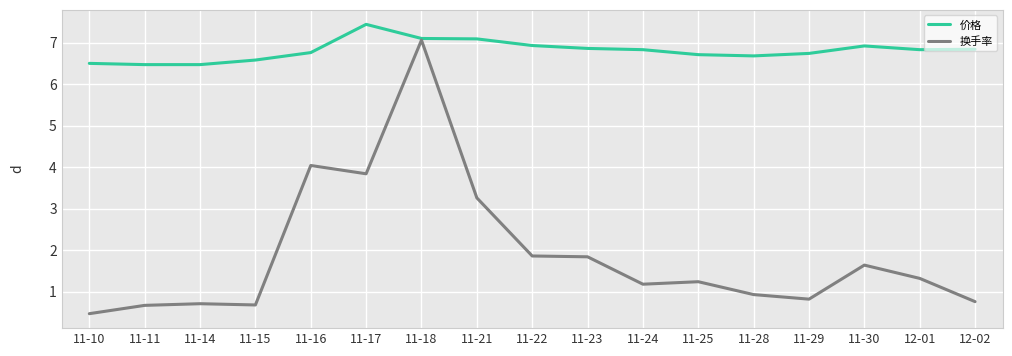

At which category is the sum across all series the highest?

11-18